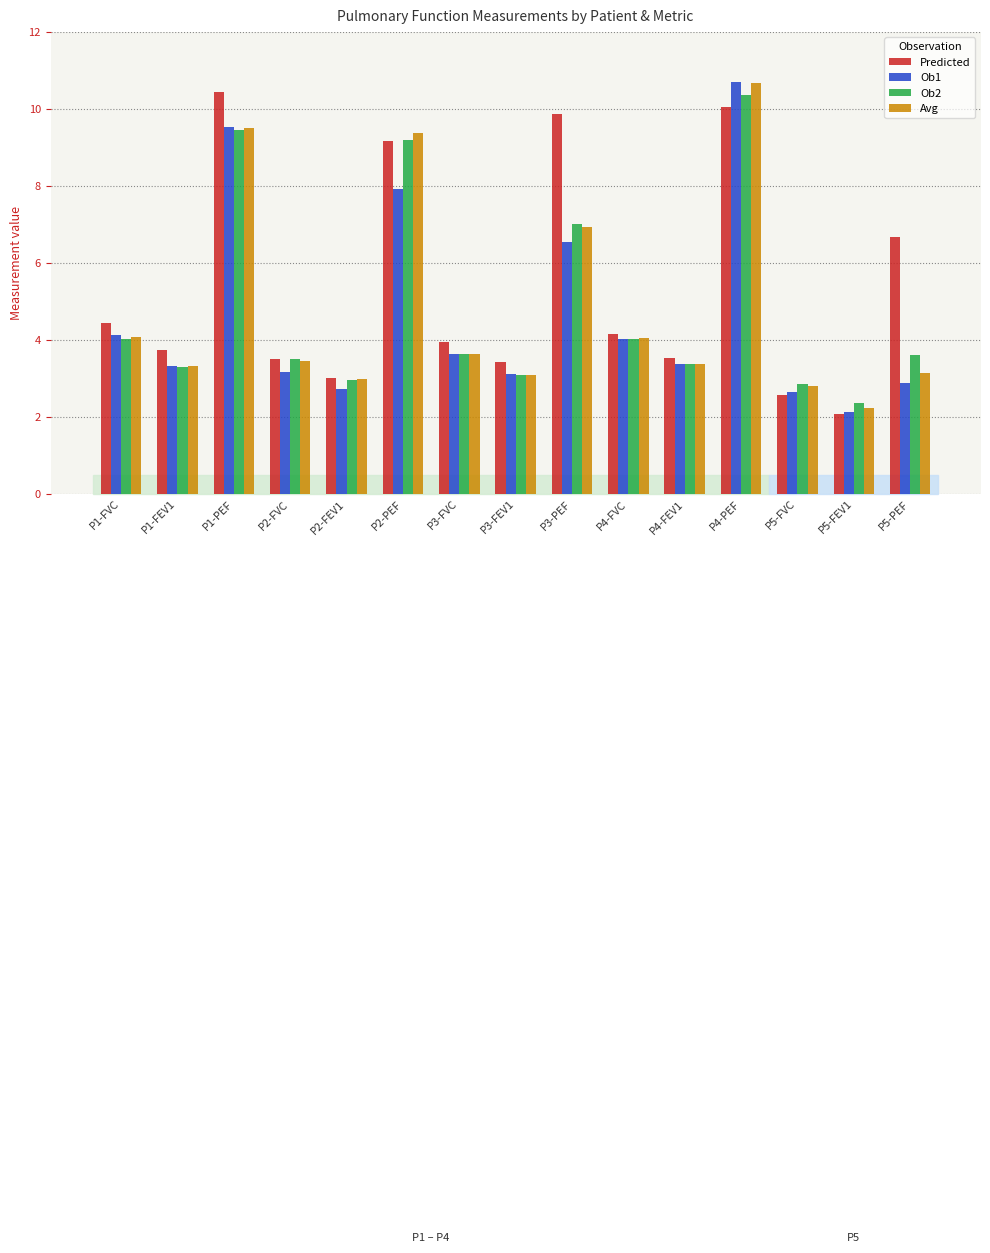

What is the spread (max minus min) of values at P1-PEF?

1.0